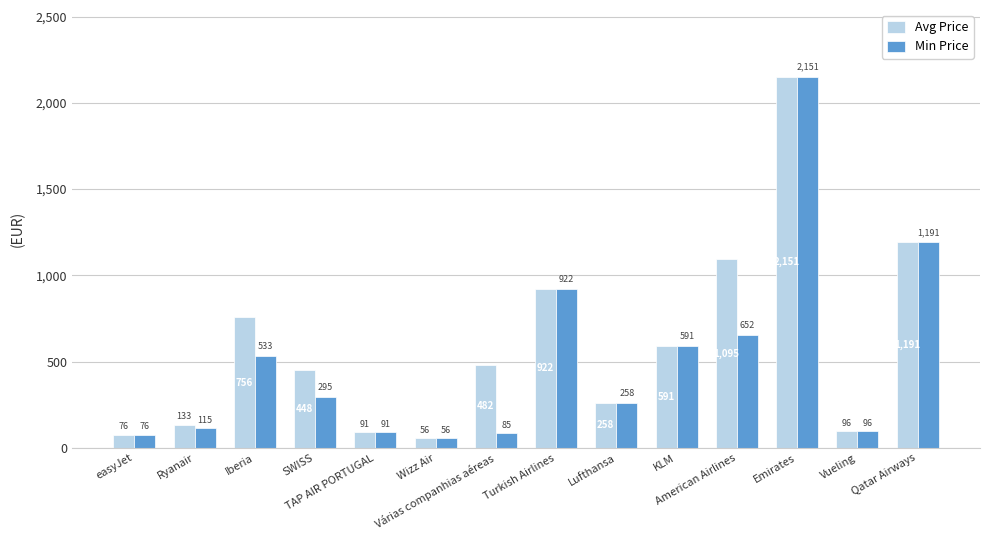

Which label corresponds to the largest value in the chart?

Emirates